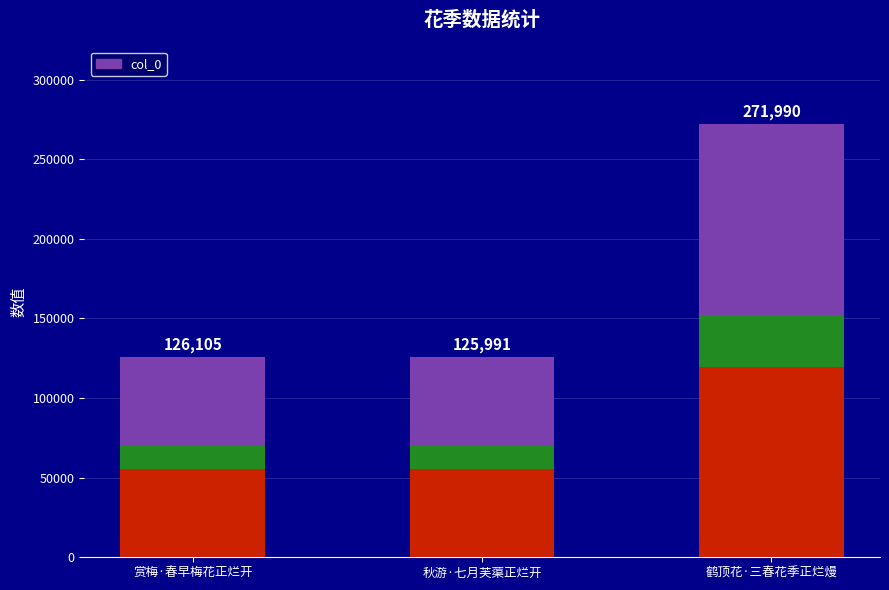

List the labels in order of value, largest first.

鹤顶花·三春花季正烂熳, 赏梅·春早梅花正烂开, 秋游·七月芙蕖正烂开